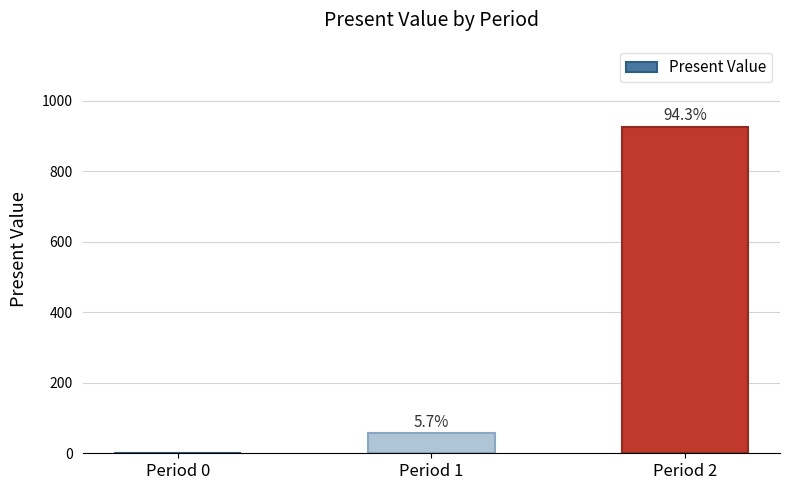

What is the greatest value displayed?

925.8